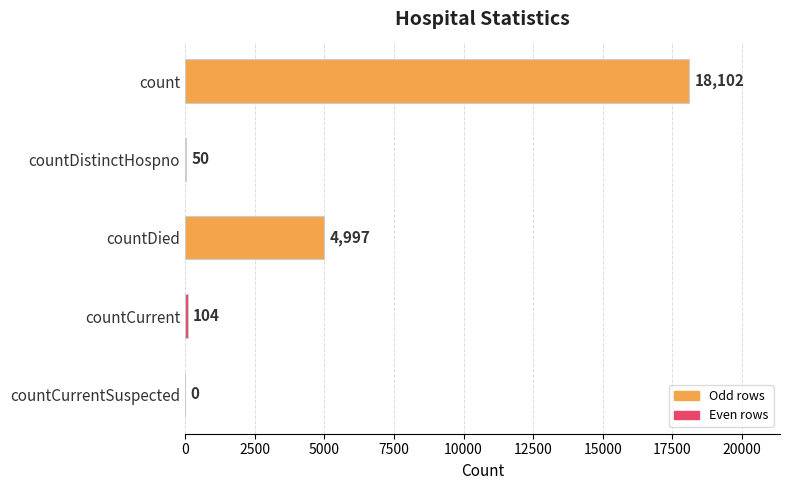

What is the sum of the values at countCurrentSuspected and countDied?

4997